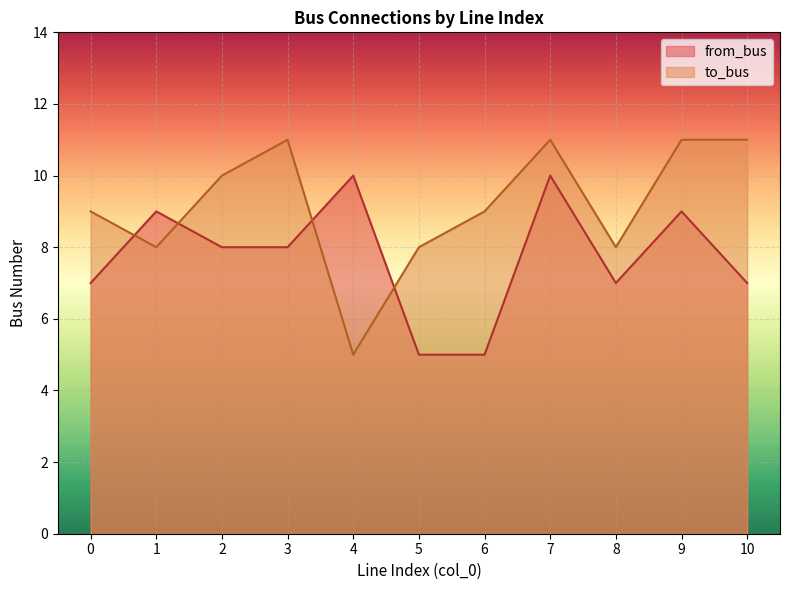

What is the value of the from_bus point at the 4th from the left?

8